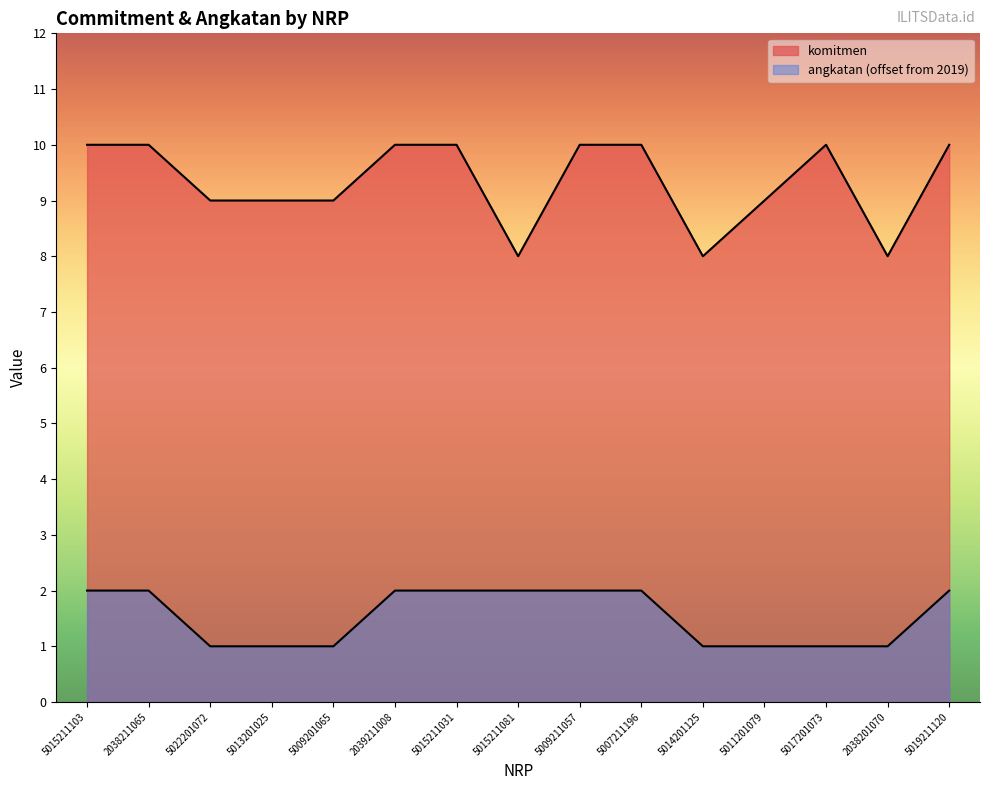

Rank the series at 5015211103 from lowest to highest value.

angkatan, komitmen